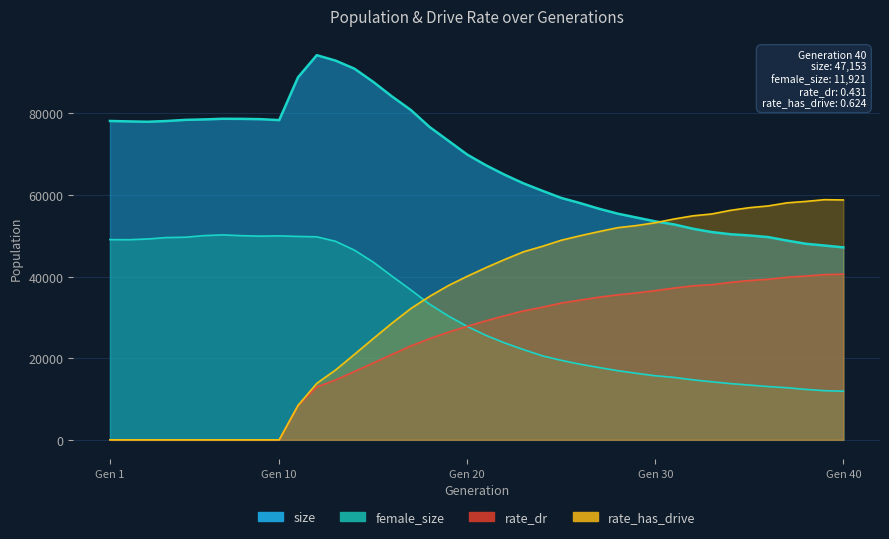

At which category does rate_has_drive reach its first local peak?

39